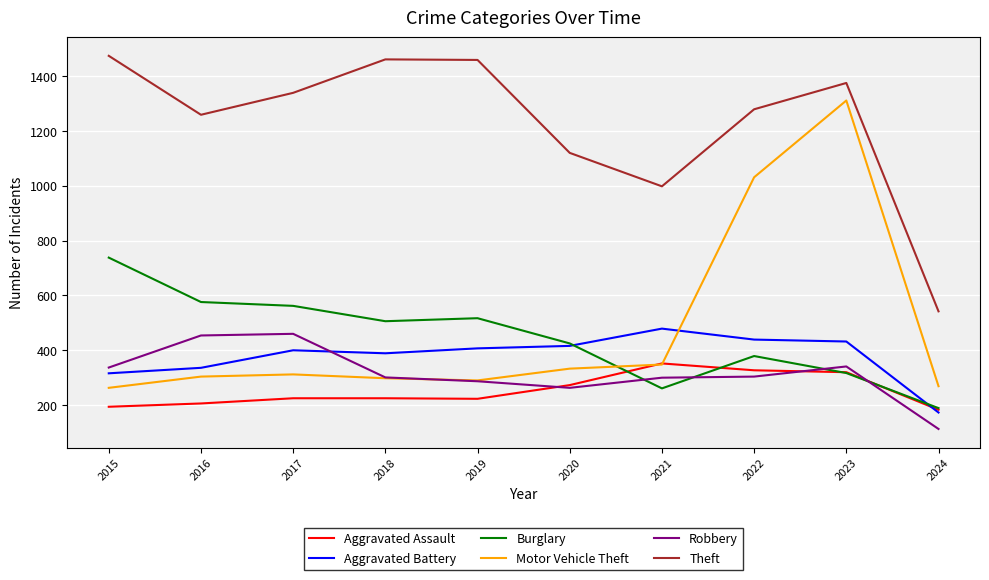

Where is Motor Vehicle Theft nearest to the value 787?

2022